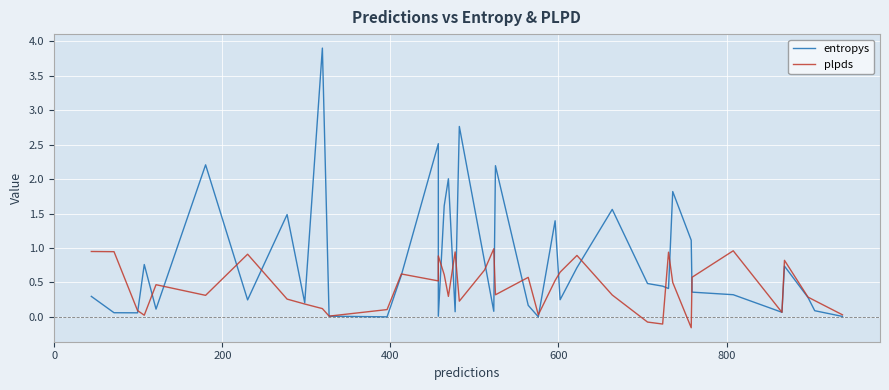

What is the average value of the plpds series?

0.4